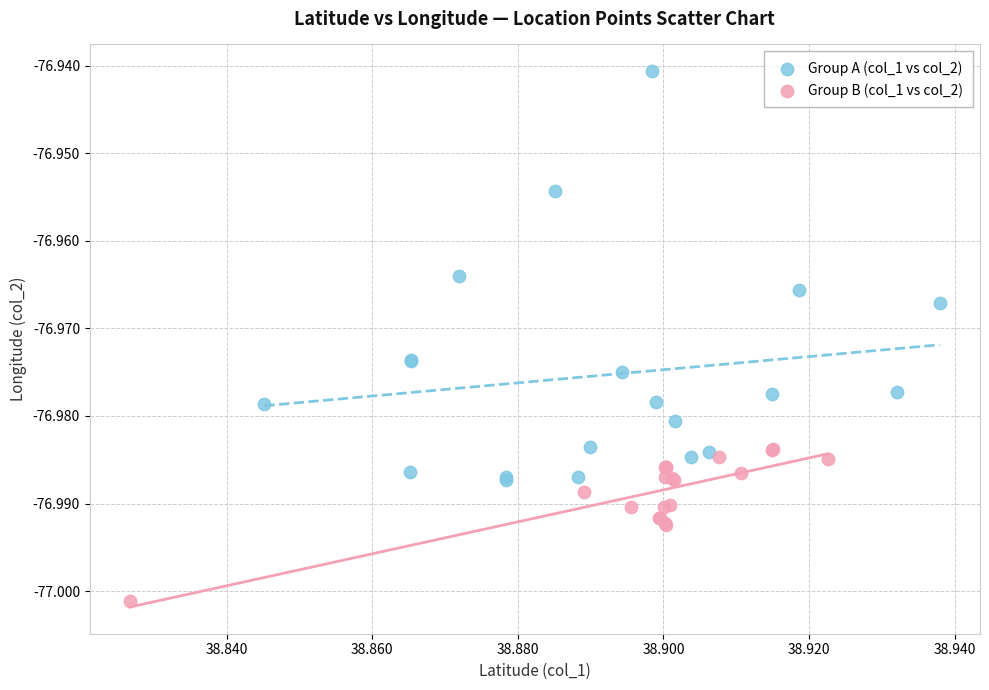

Which series reaches the maximum Y coordinate?

Group A (col_1 vs col_2)